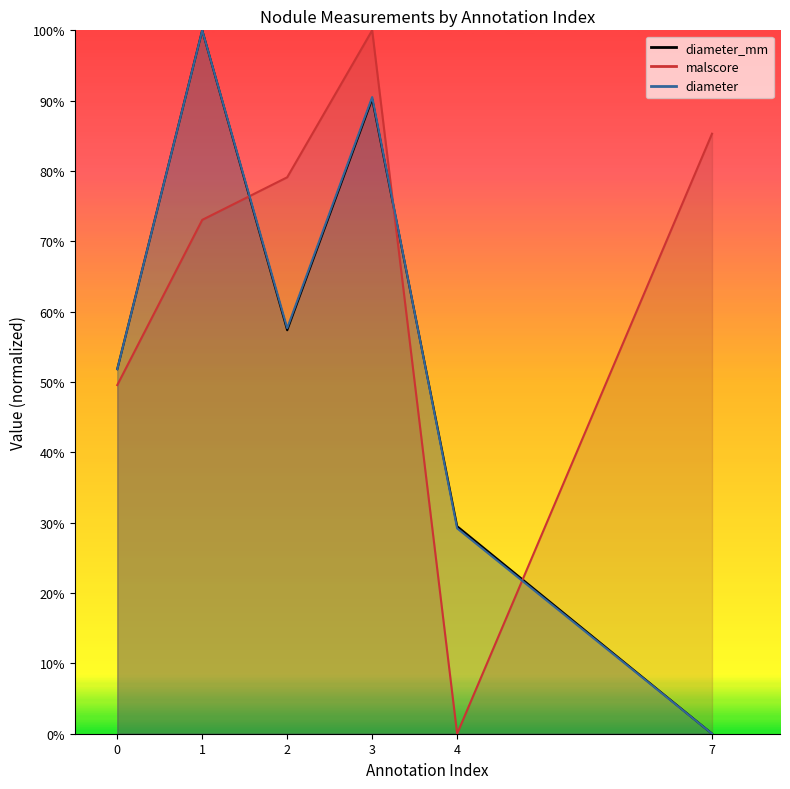

How many times do diameter and diameter_mm cross each other?

1